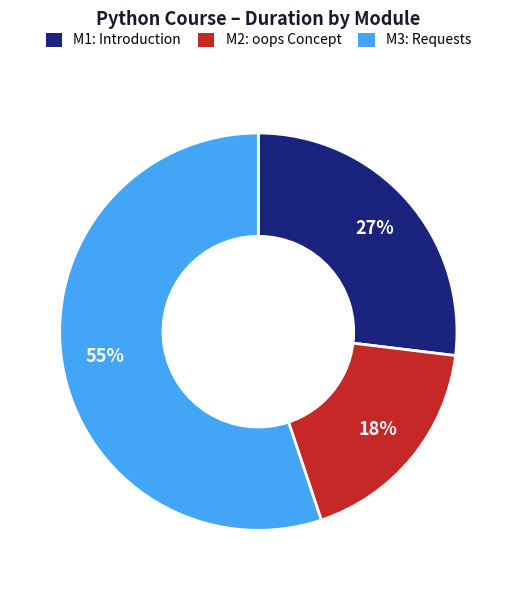

To the nearest percent, what is the difference between the largest and smallest slice percentages?

37%